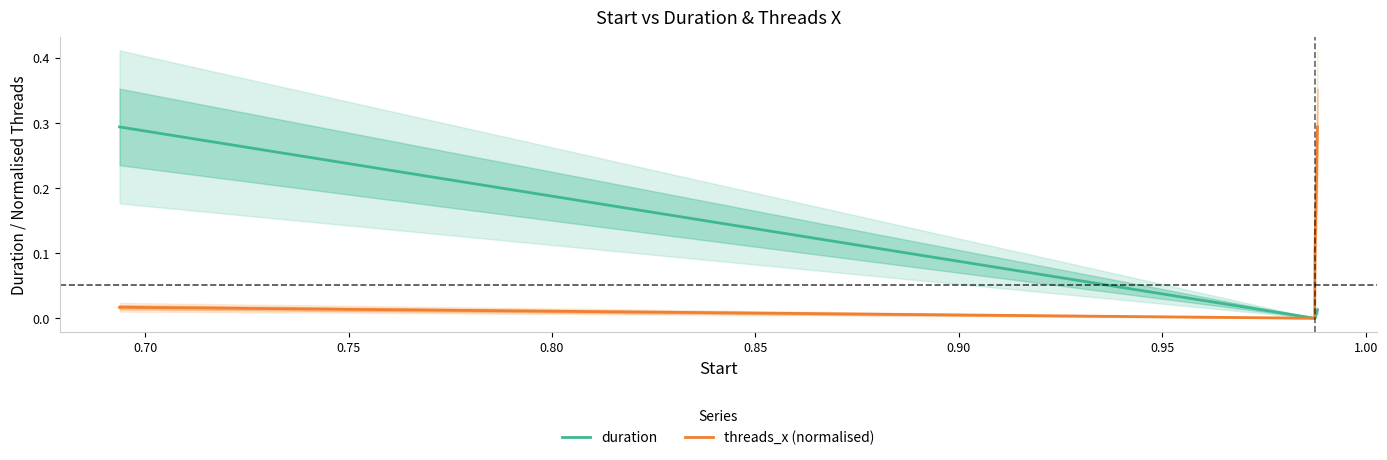

Is this an area chart (filled region under the line)?

No